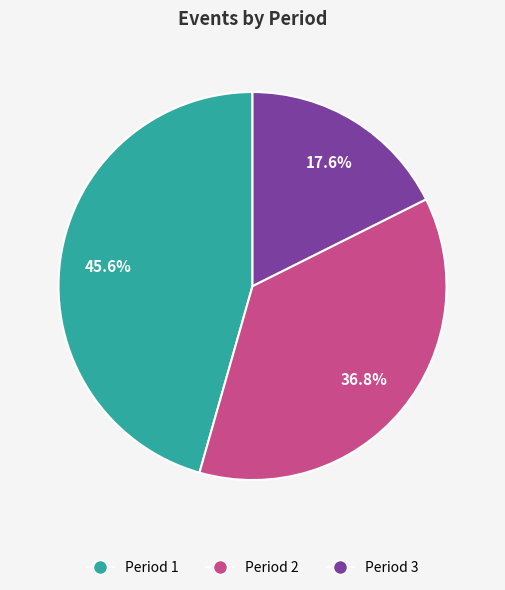

To the nearest percent, what percentage of the pie is Period 3?

18%